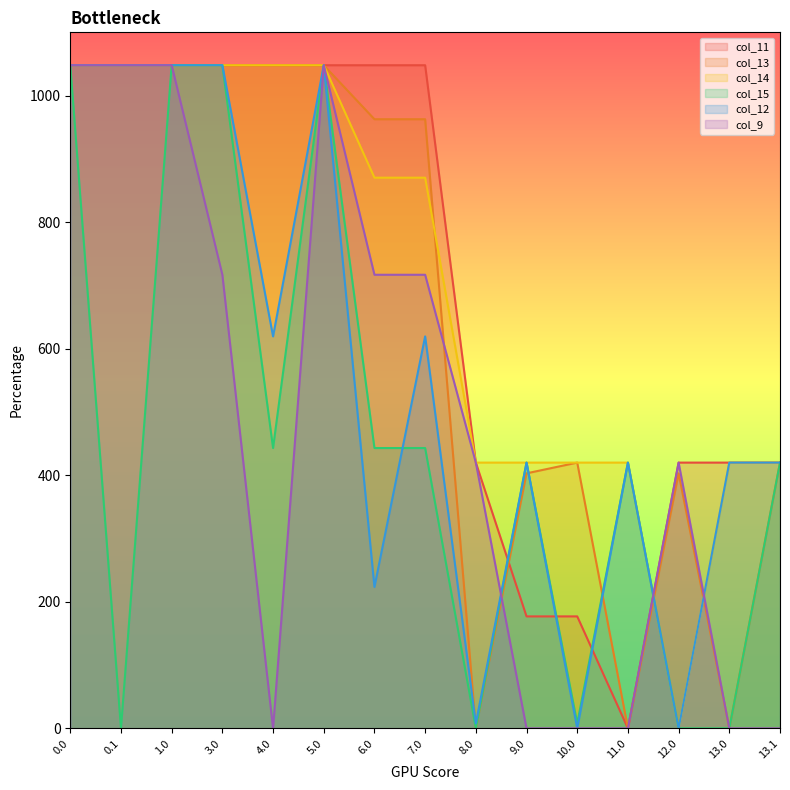

True or false: col_11 has more than 1 interior local peaks.

False